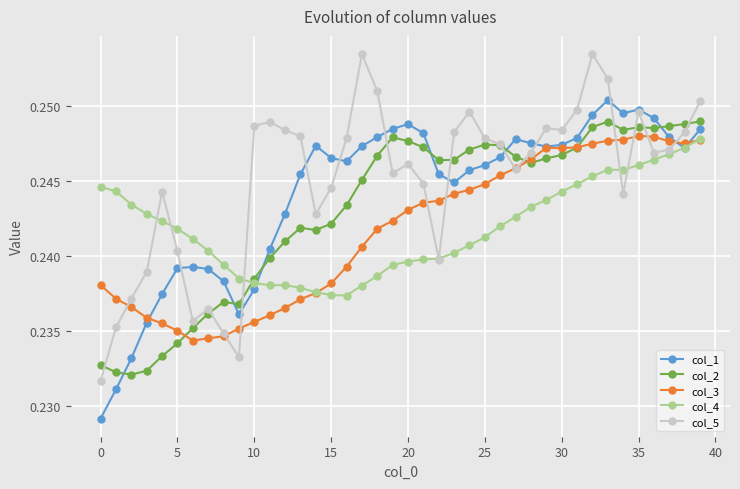

Count the col_3 values in the range 0 to 1.

40